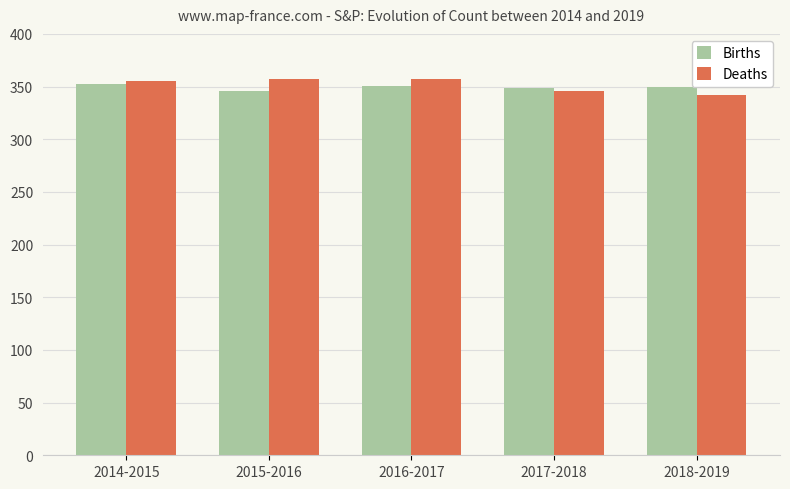

What is the minimum value for Births?

346